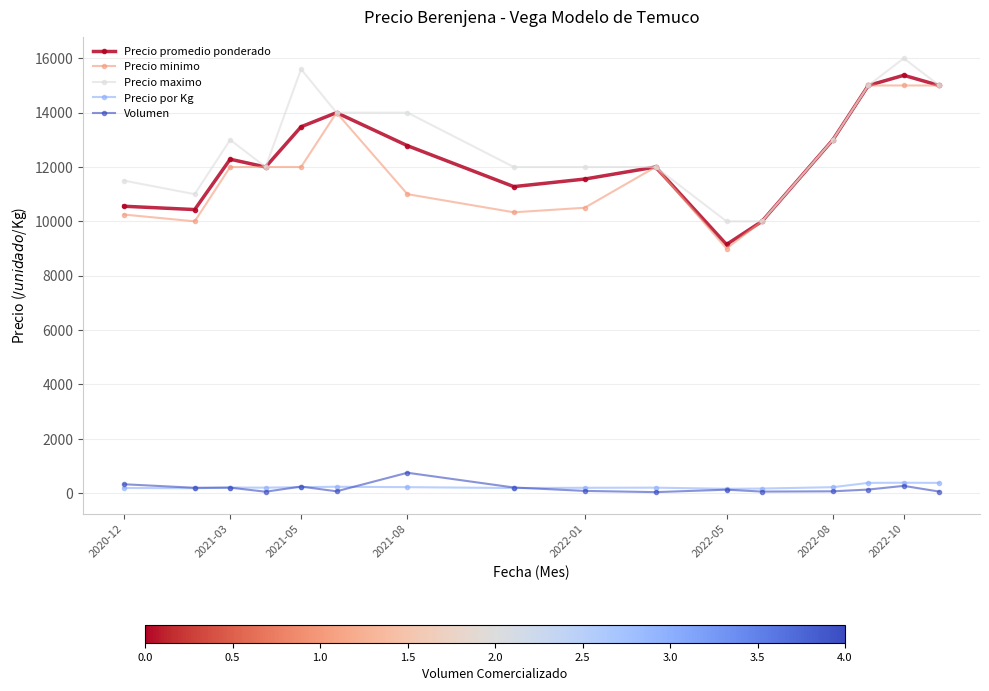

What is the average value of the Volumen series?

177